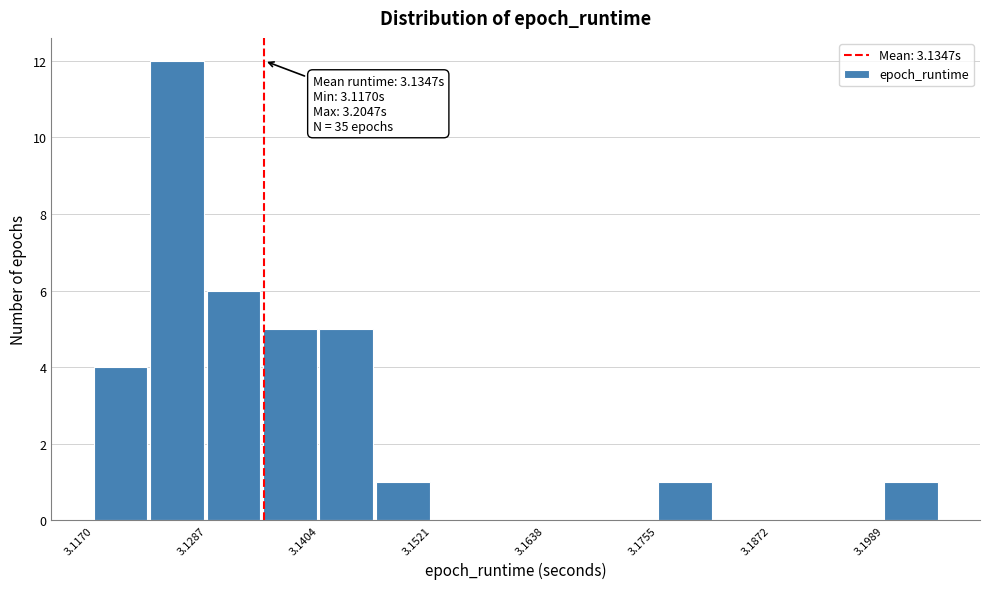

Read against the x-axis, roughly where is the centre of the tallest bar?

3.126